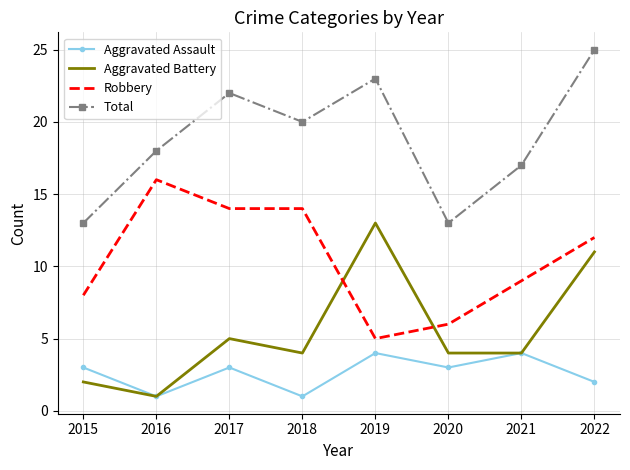

How many values in the Robbery series are below 12?

4